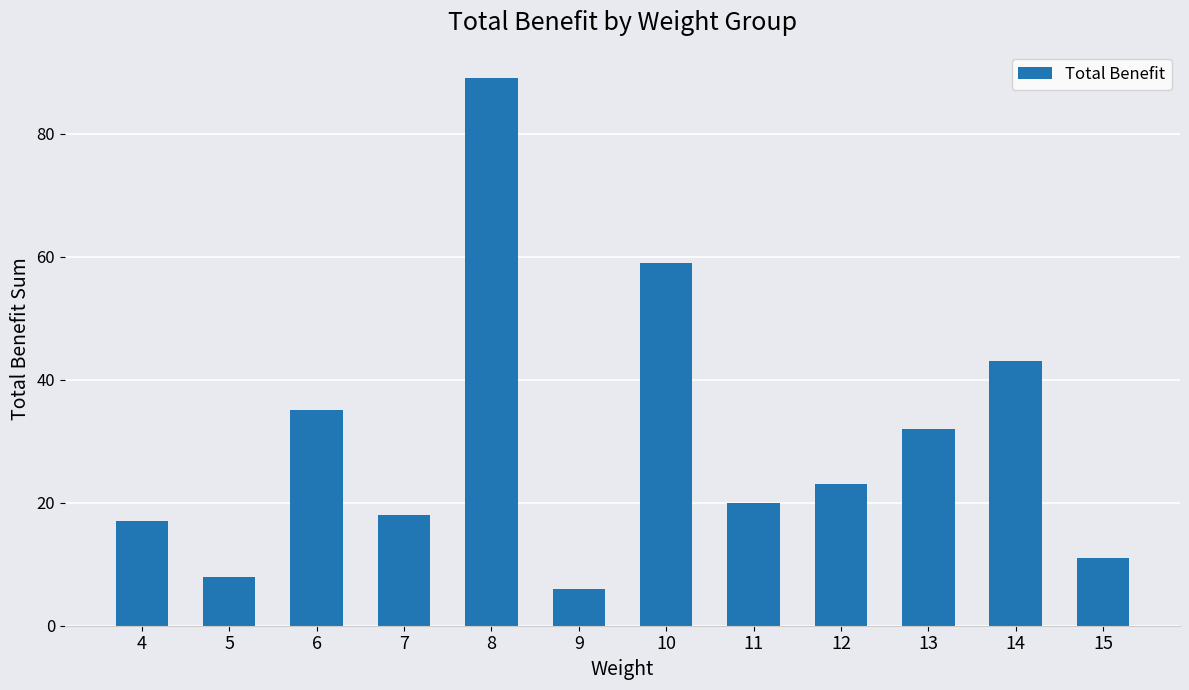

What is the greatest value displayed?

89